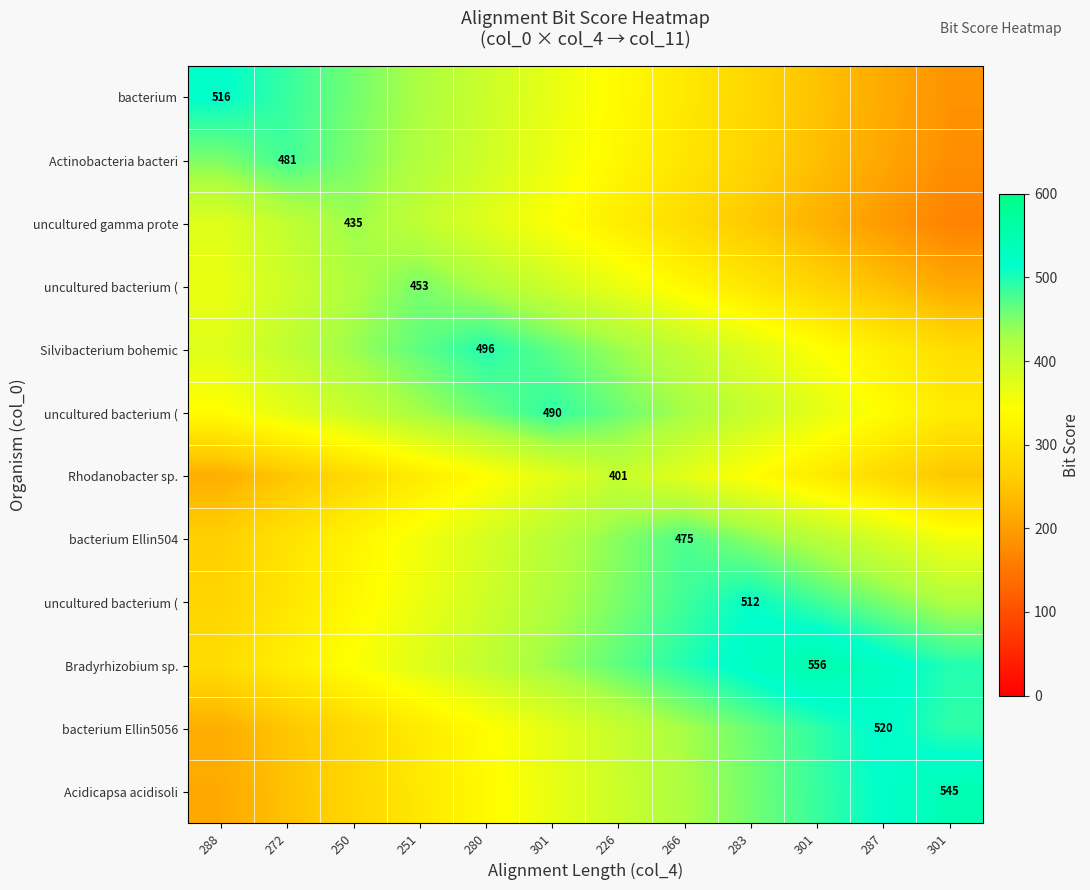

How many distinct data groups are displayed?

12